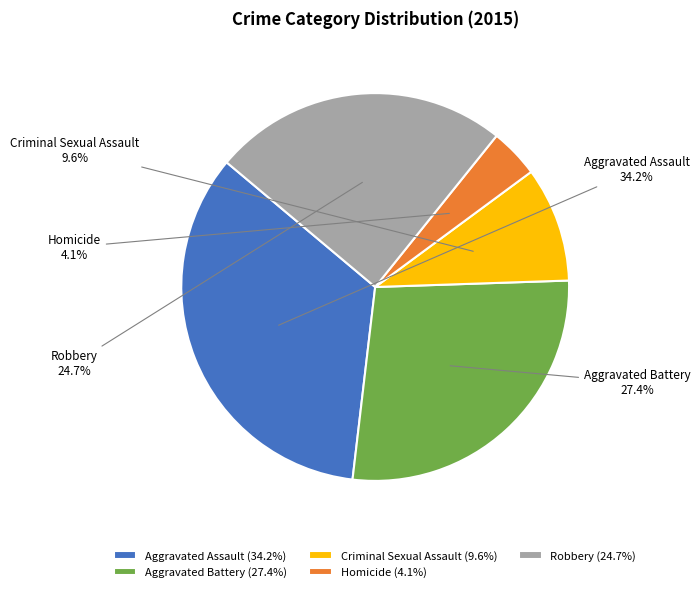

What is the smallest slice in the pie chart?

Homicide